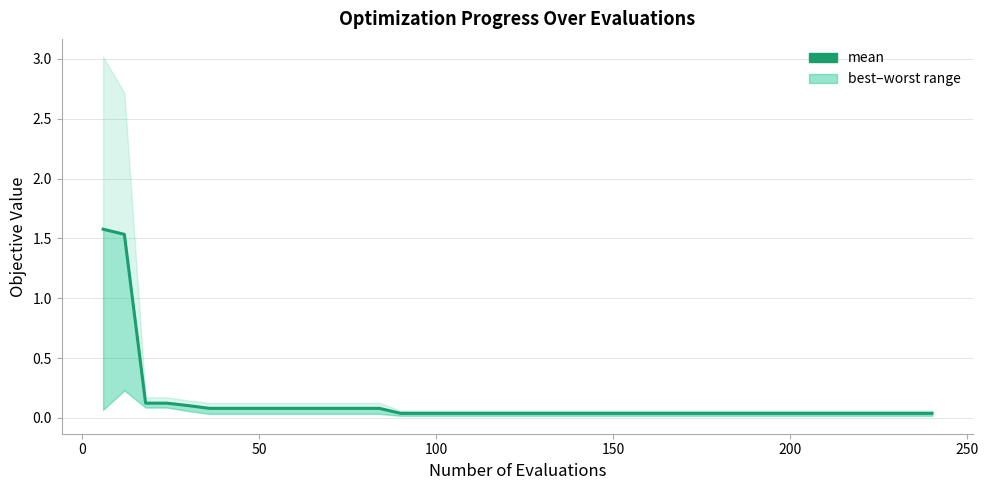

What is the difference between the maximum and minimum values?

1.5